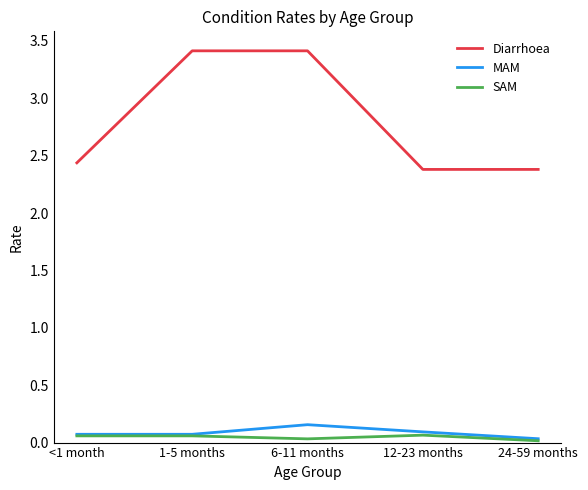

Count the MAM values in the range 0 to 1.

5